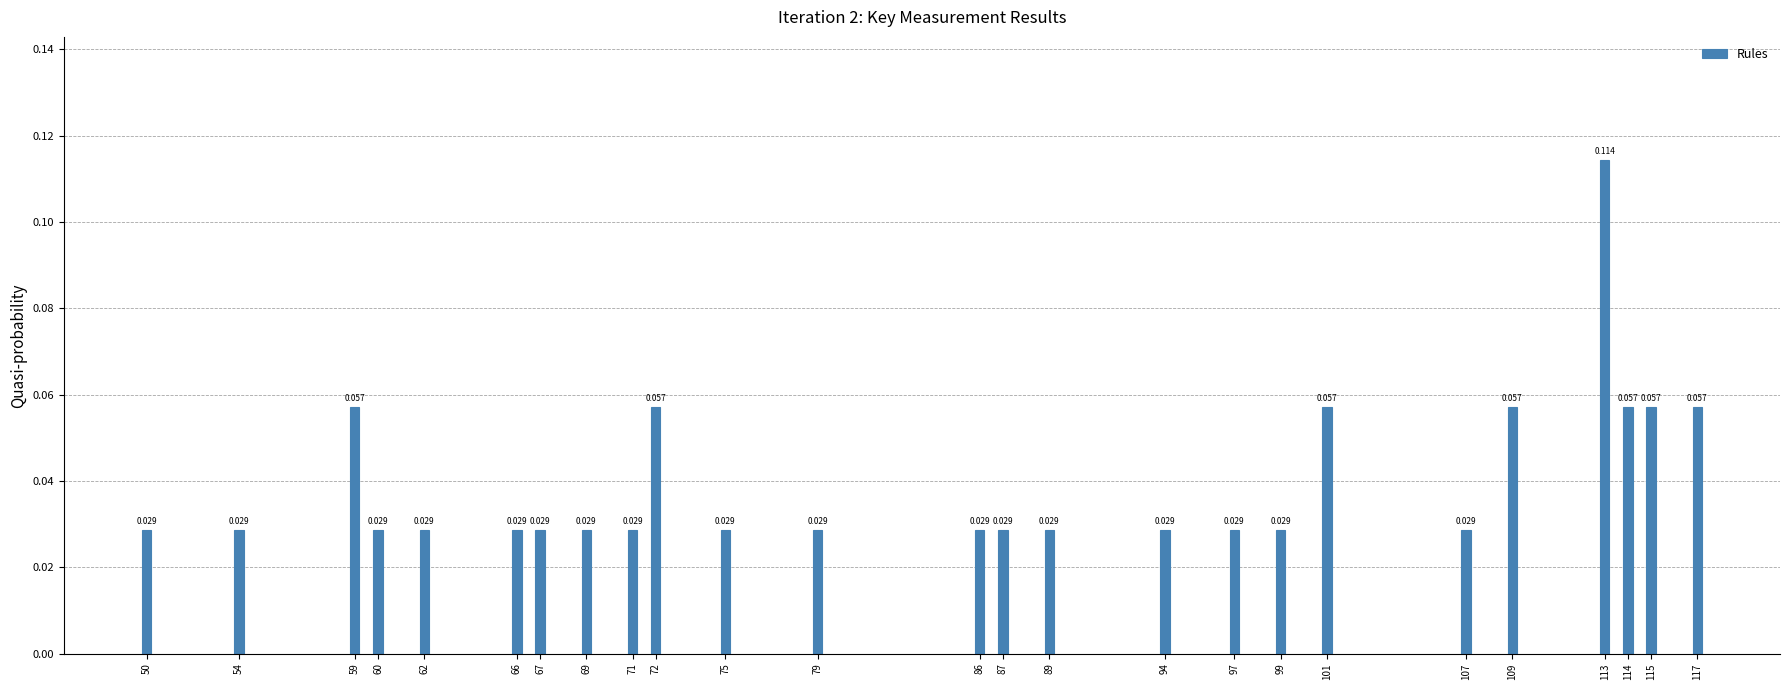

Are the bars horizontal?

No